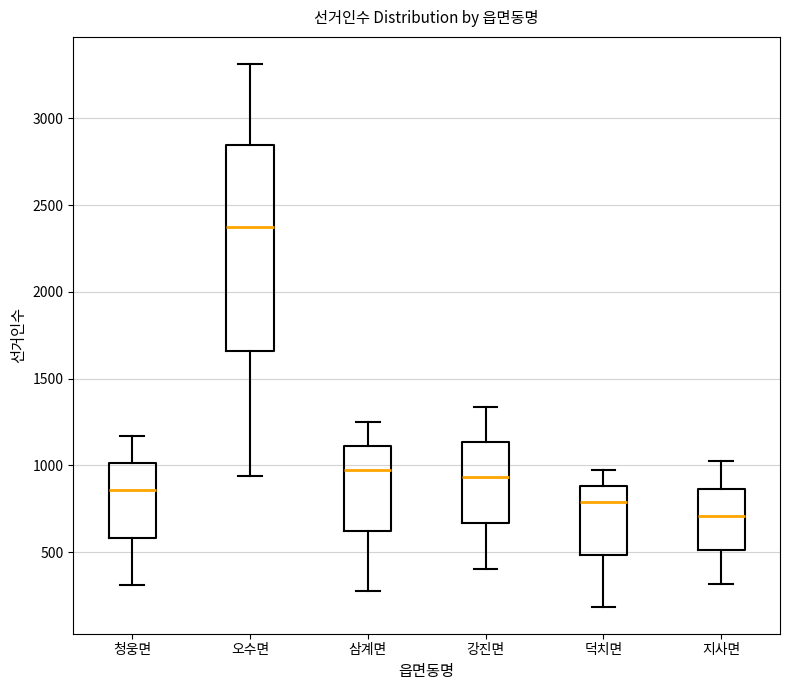

Which box is the tallest, from its lower edge to its upper edge?

오수면